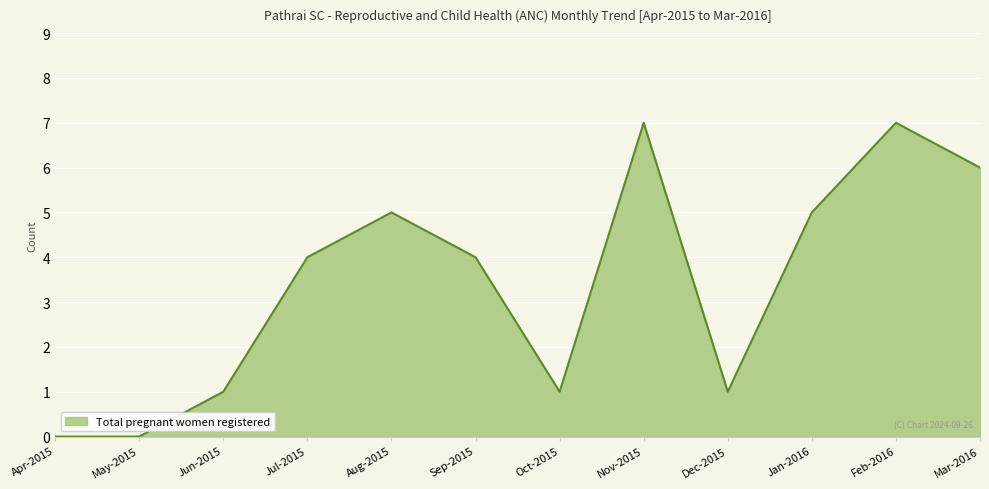

Is it true that the value at Dec-2015 is 1?

True